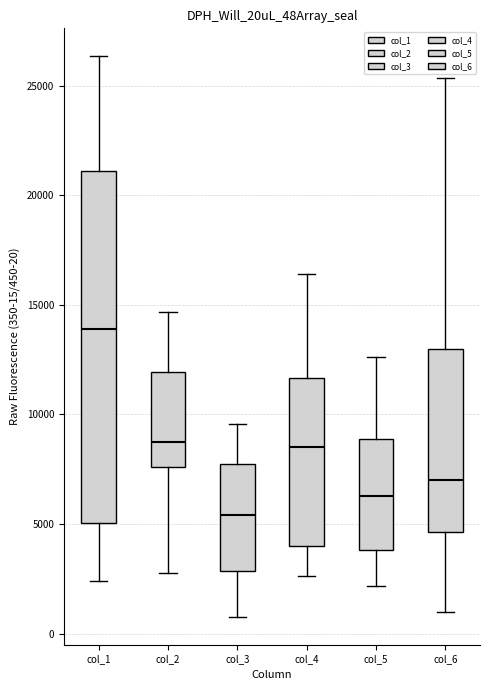

Where is the lower edge of the box for col_4 on the y-axis? The values are not printed on the chart, so give them approximately, as read against the axis.

4000